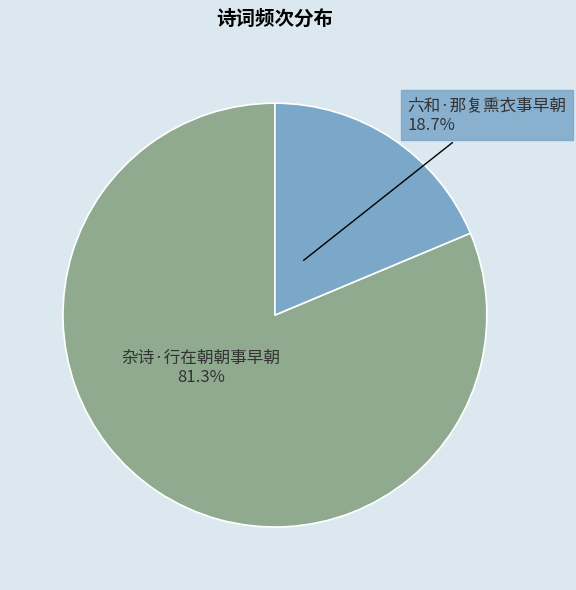

Is there a majority slice in this chart?

Yes